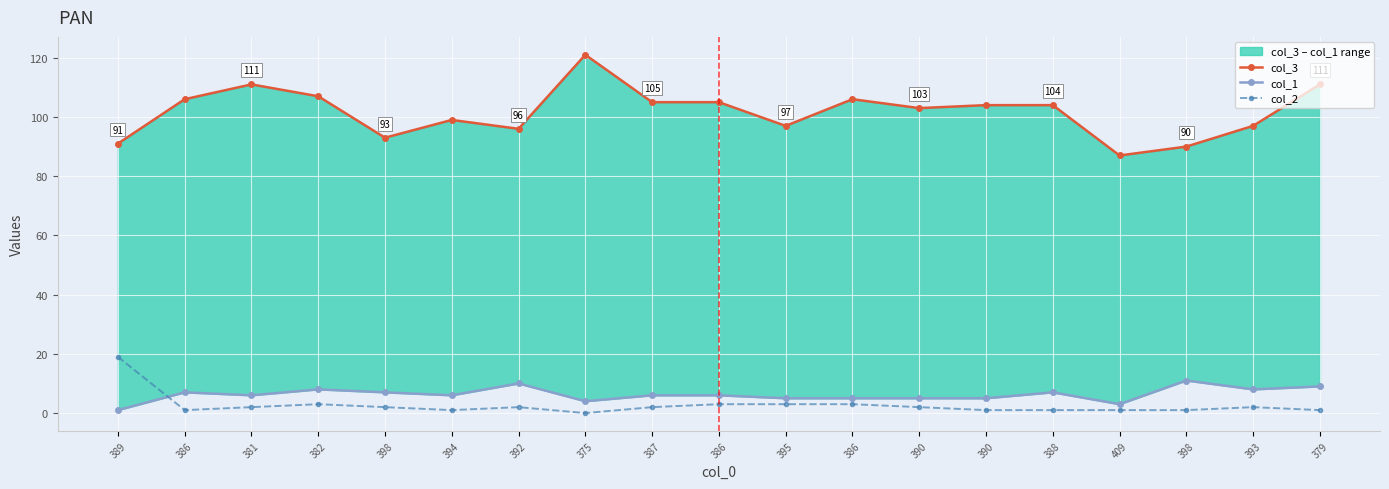

Rank the series by their maximum value, from lowest to highest.

col_1, col_2, col_3